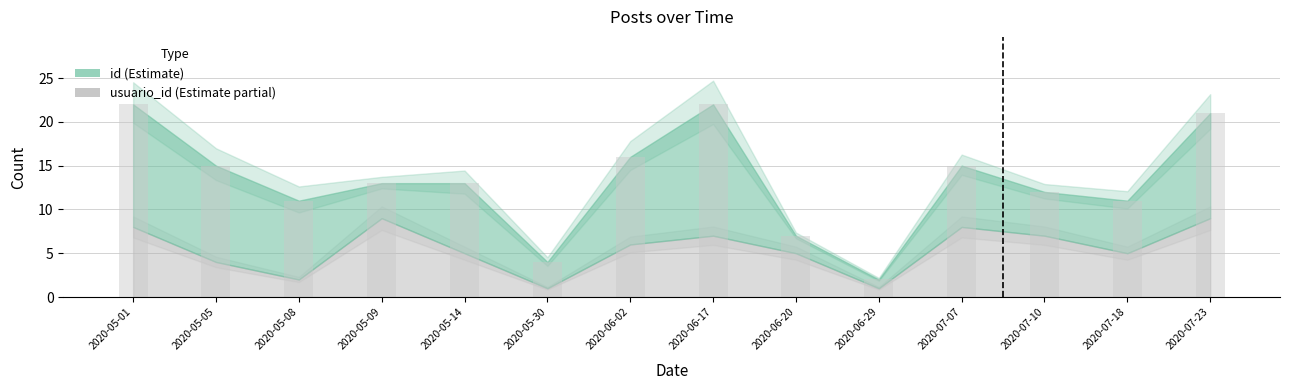

What is the label of the 8th bar from the left?

2020-06-17